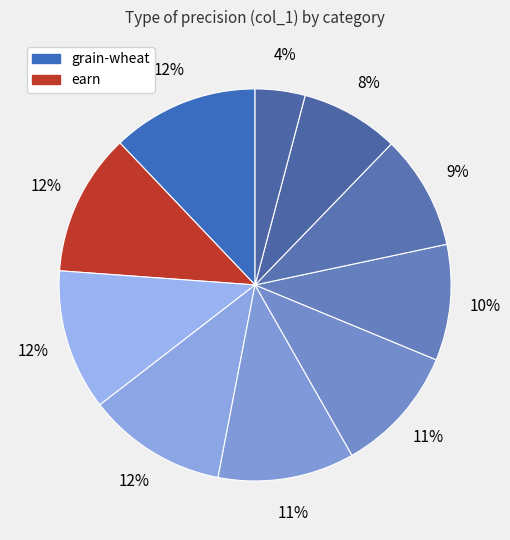

Count the number of slices in the pie.

10